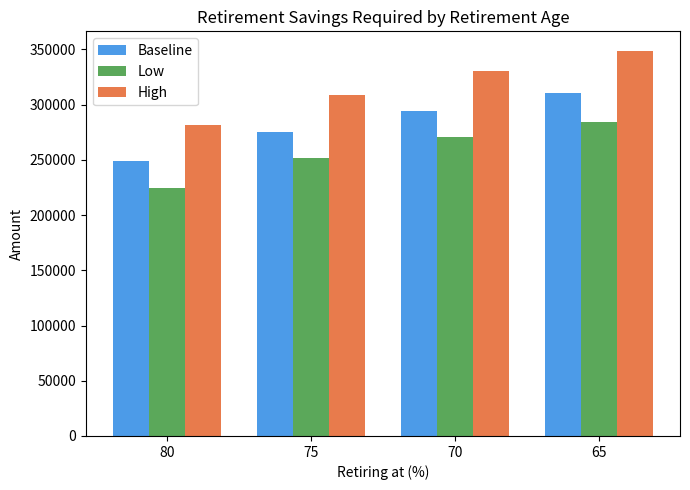

What value does the Baseline series have at 65?

310272.7